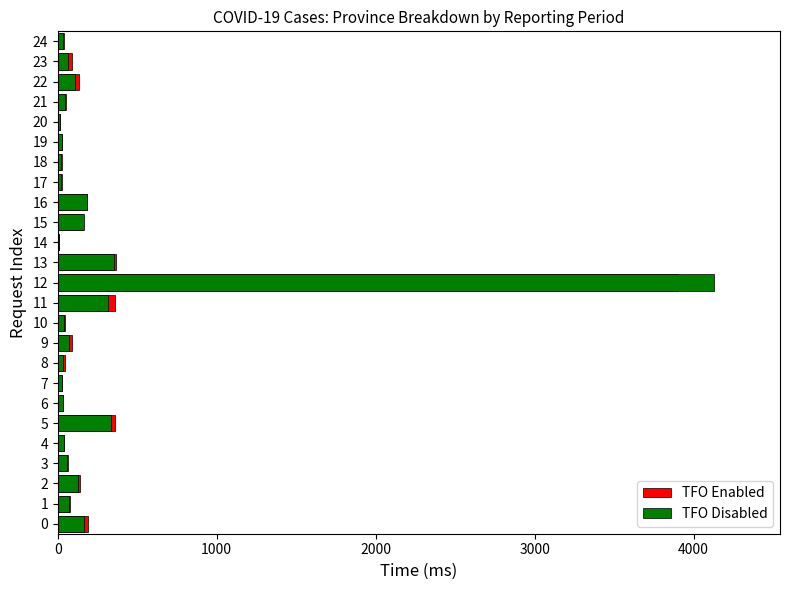

What is the difference between the second highest and second lowest values in the TFO Enabled series?

353